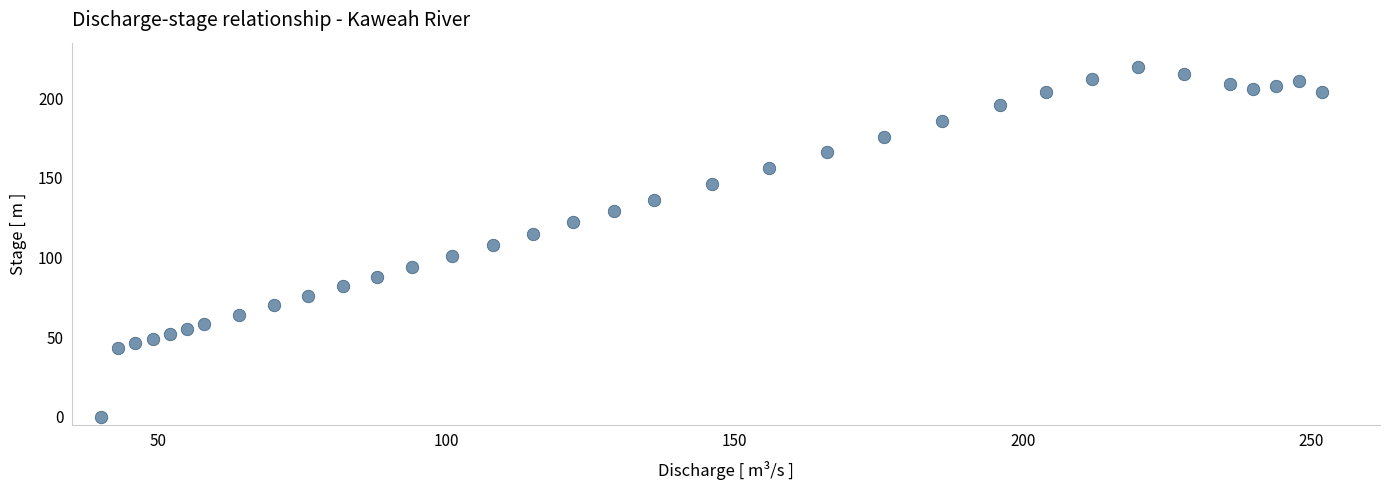

What is the range of X values (max minus min)?

212